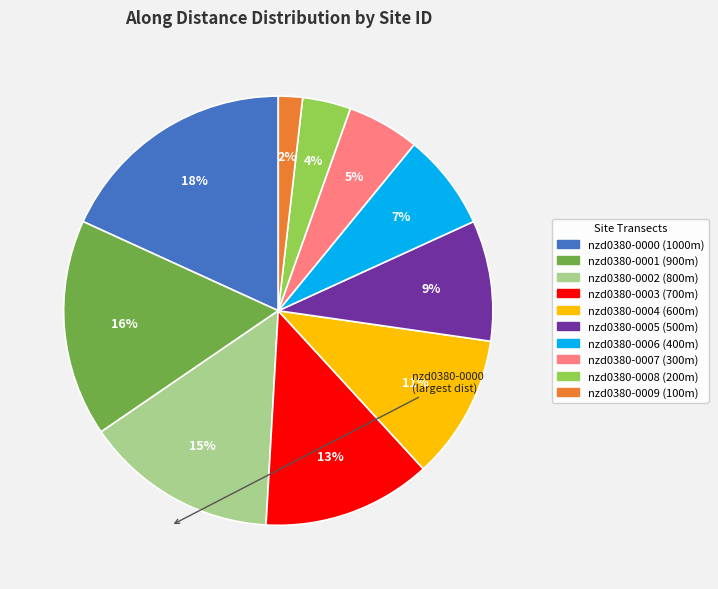

To the nearest percent, what is the difference between the largest and smallest slice percentages?

16%